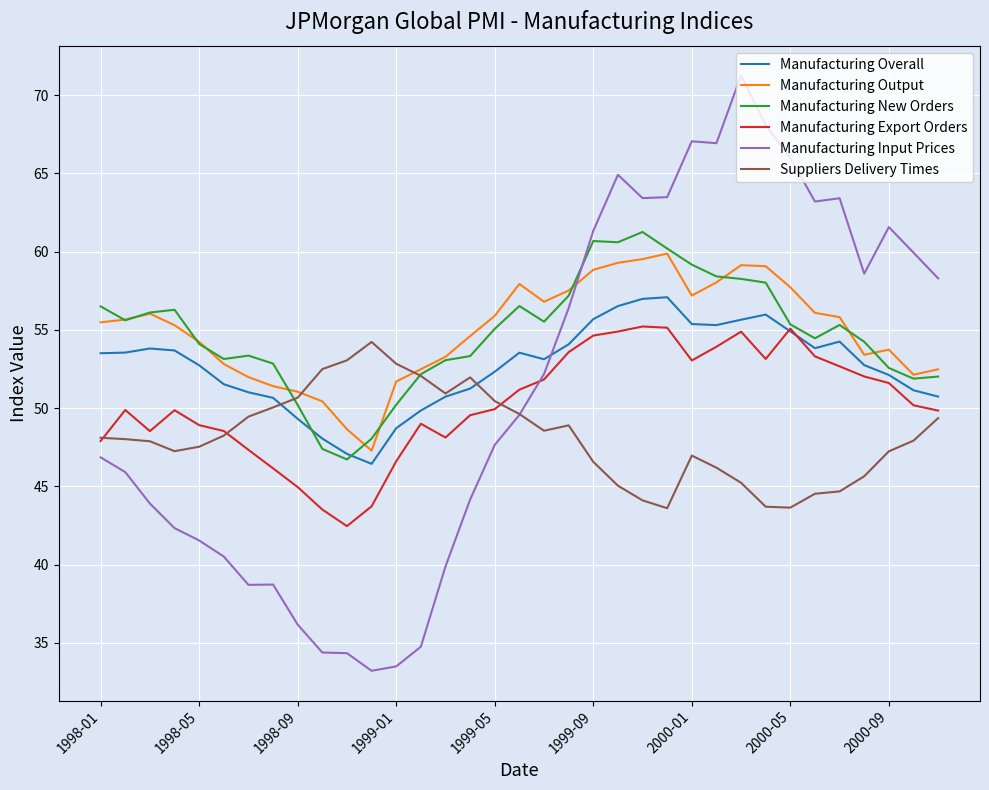

After their last crossing, which series has the higher values: Manufacturing New Orders or Manufacturing Input Prices?

Manufacturing Input Prices